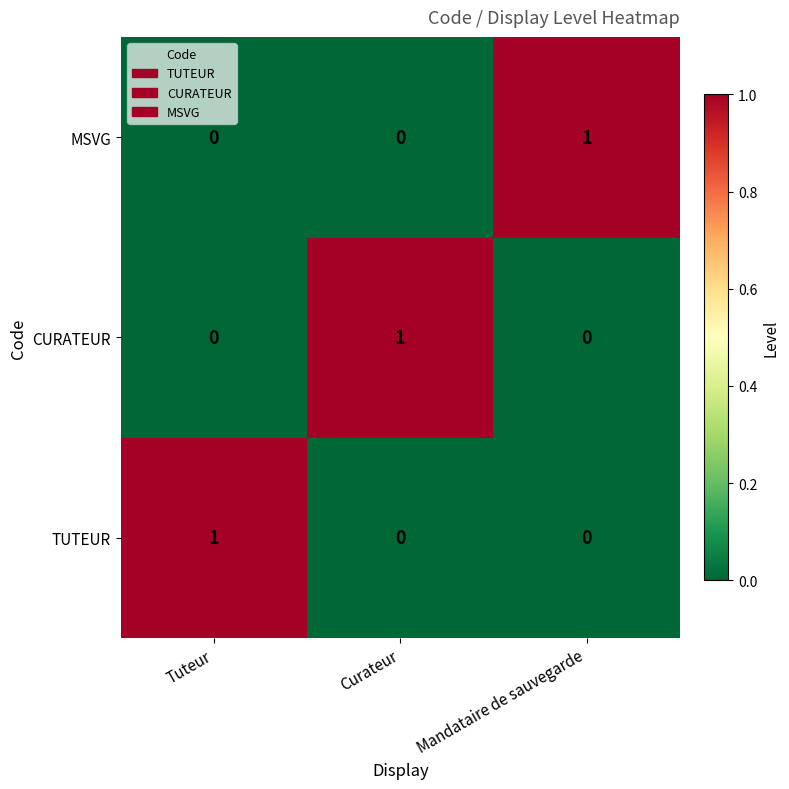

Is it true that MSVG equals 0 at Tuteur?

True